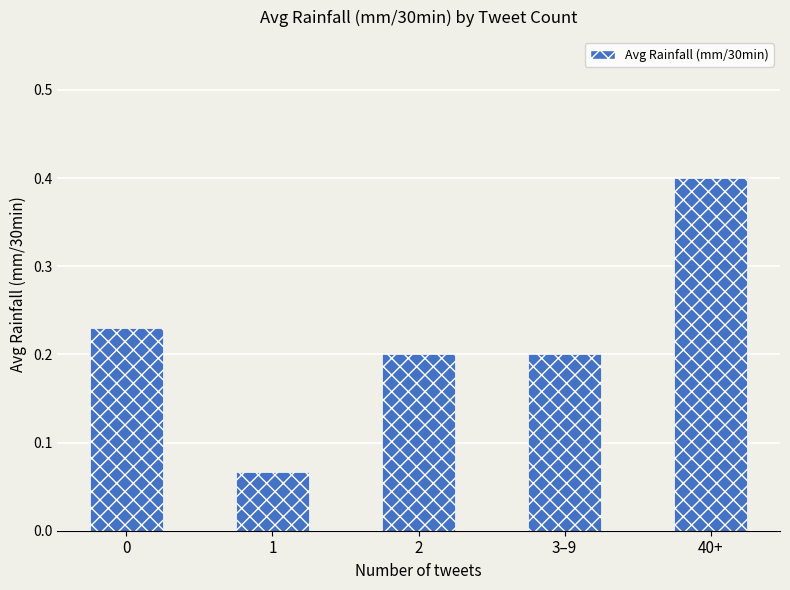

Count the values in the range 0 to 1.

5